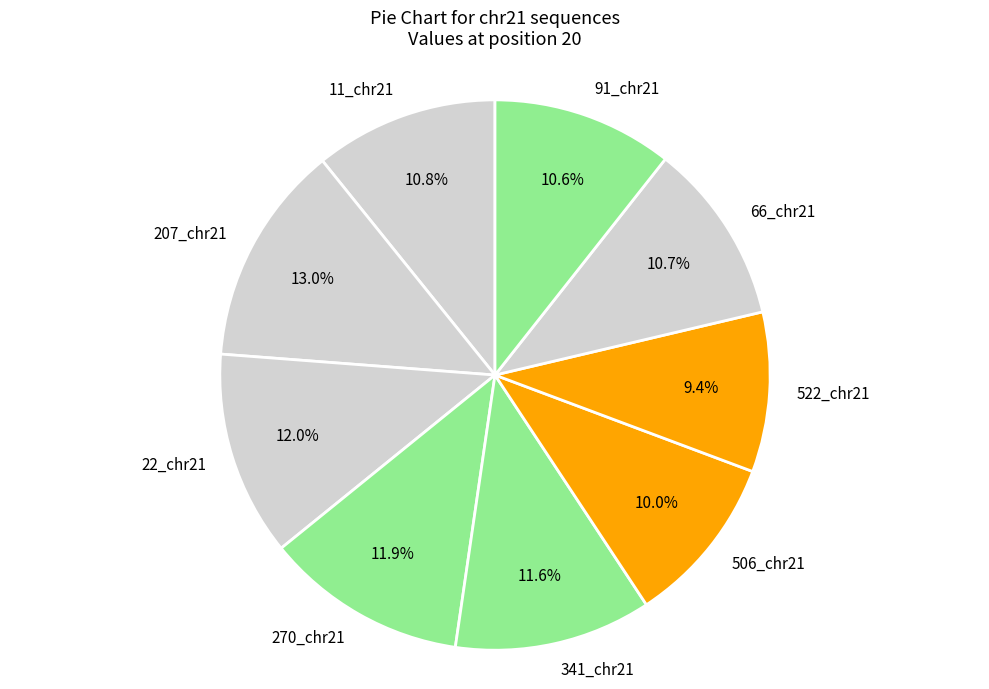

Is there any slice that represents more than half of the pie?

No